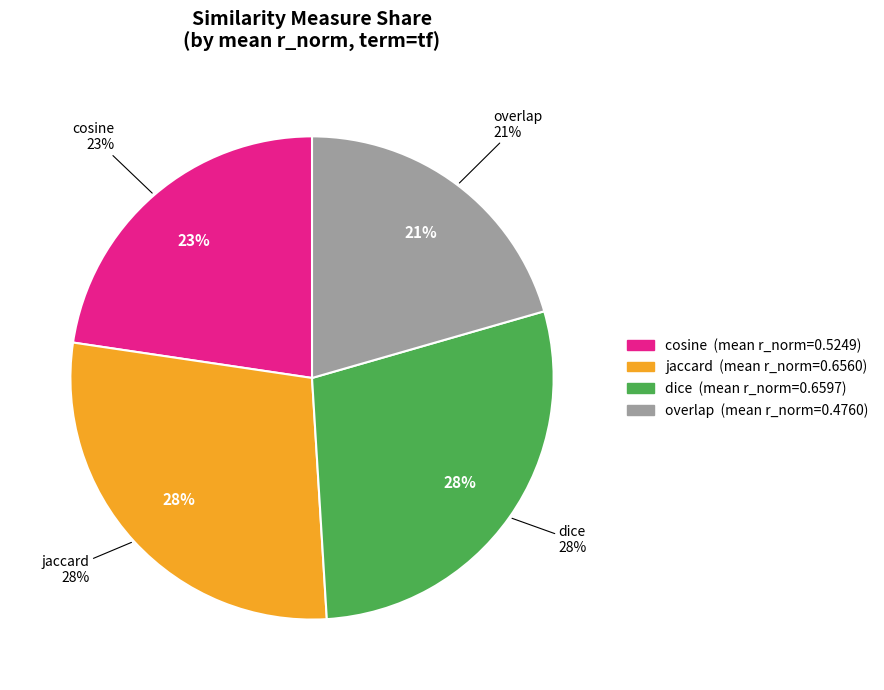

Count the number of slices in the pie.

4